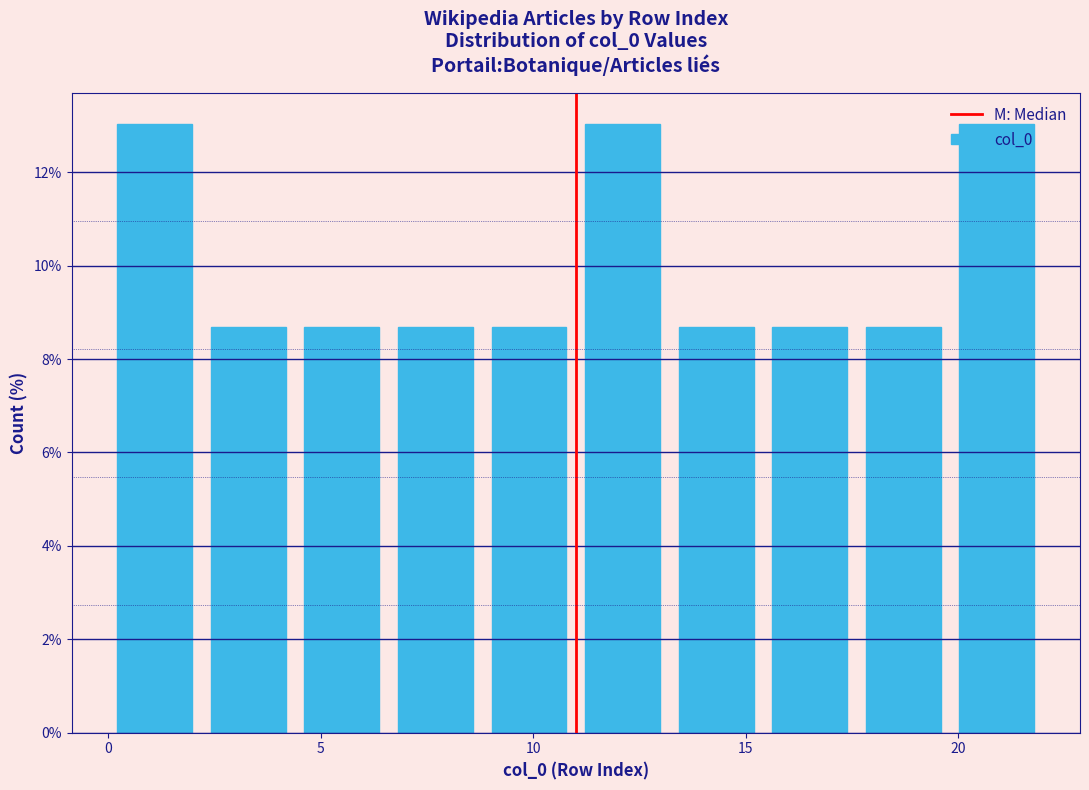

How tall is the bar that spans 6.6 to 8.8 on the x-axis? Neither the bar edges nor the heights are printed on the chart, so give them approximately, as read against the axes.

8.6